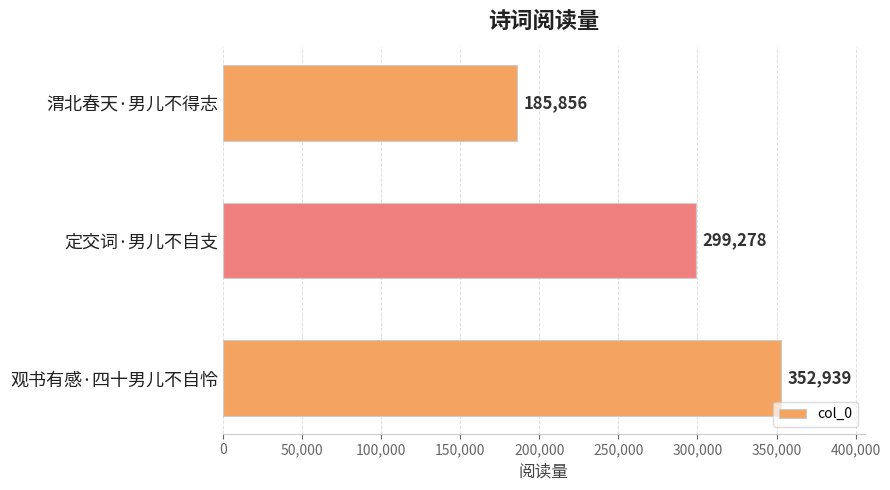

The value at 观书有感·四十男儿不自怜 is 557698. True or false?

False